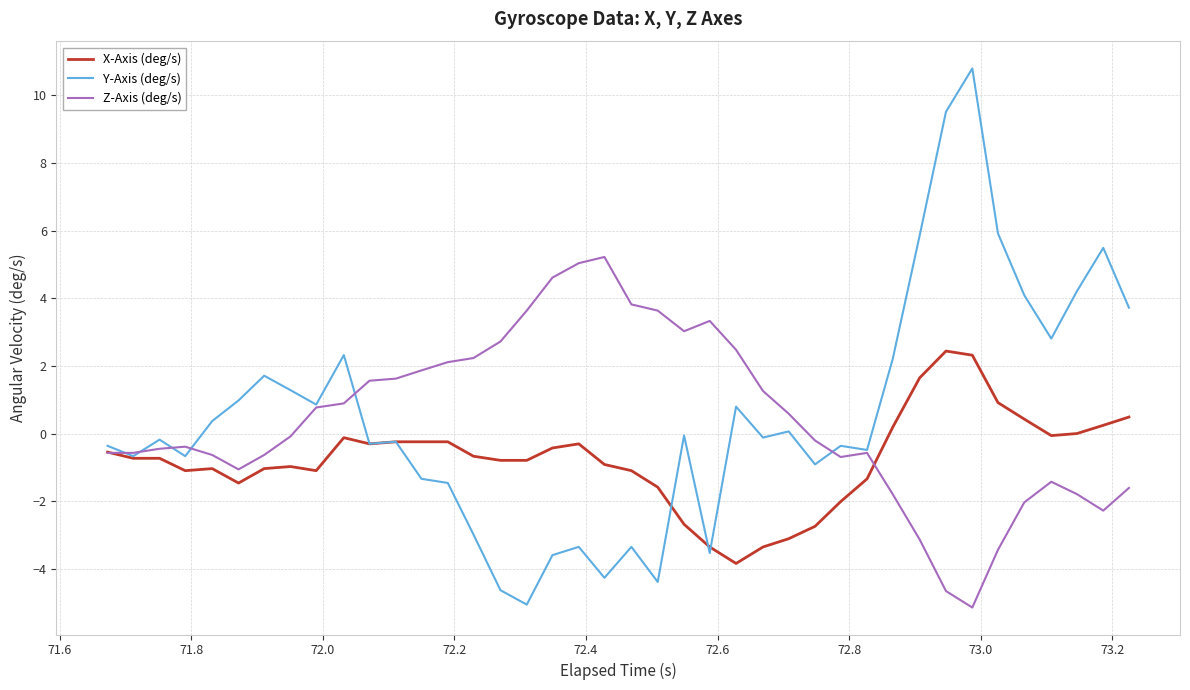

Rank the series by their maximum value, from lowest to highest.

X-Axis (deg/s), Z-Axis (deg/s), Y-Axis (deg/s)